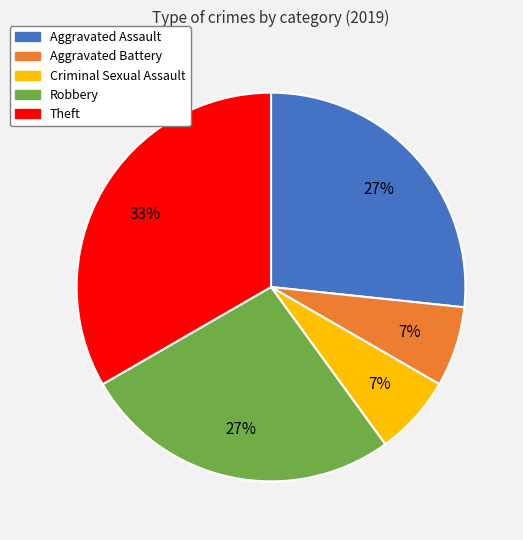

Between Criminal Sexual Assault and Theft, which is larger?

Theft